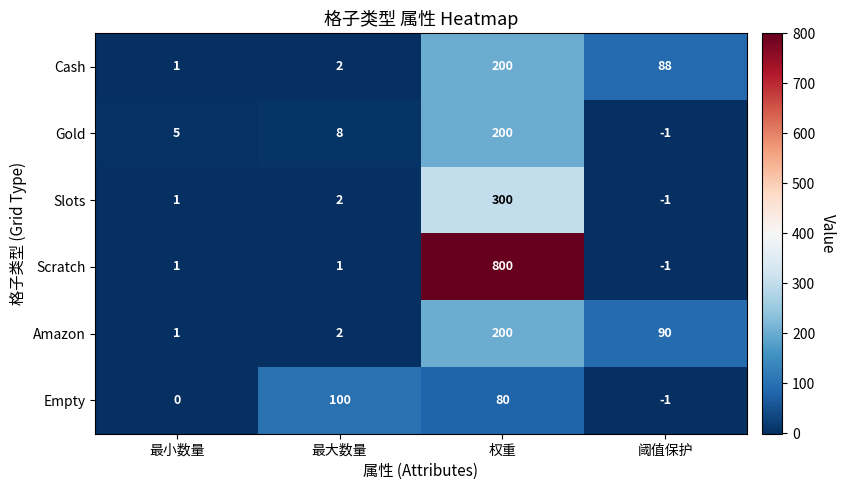

At which label does Cash first exceed 88?

权重